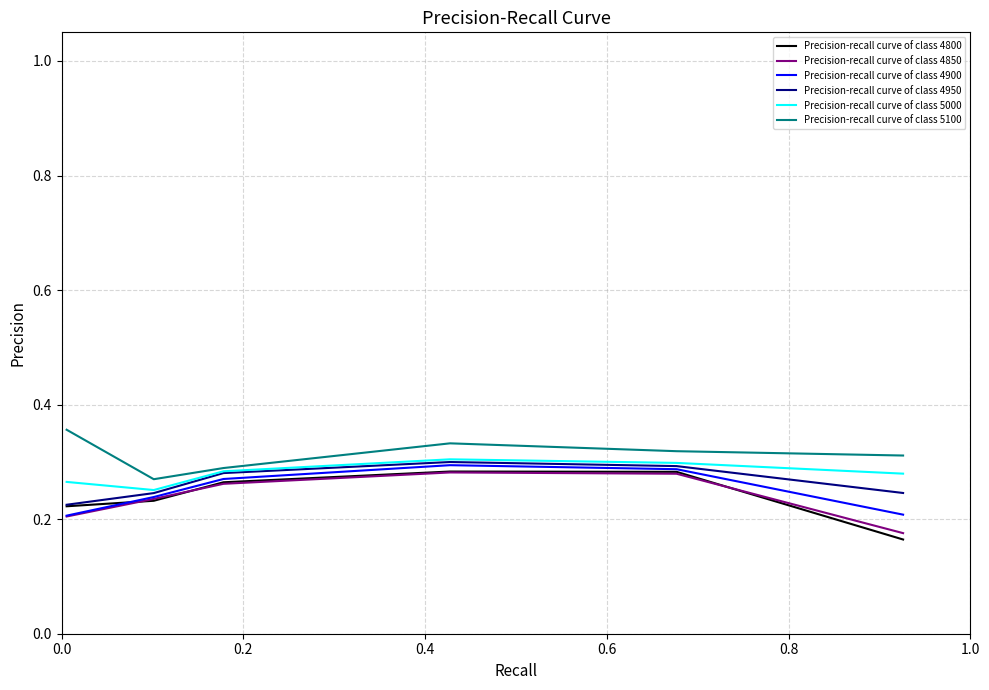

Is this an area chart (filled region under the line)?

No